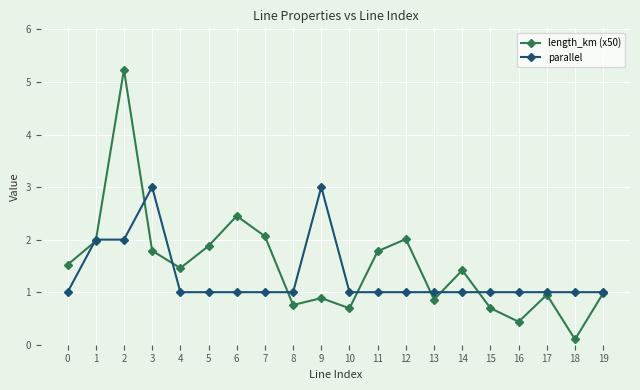

What is the average value of the parallel series?

1.3